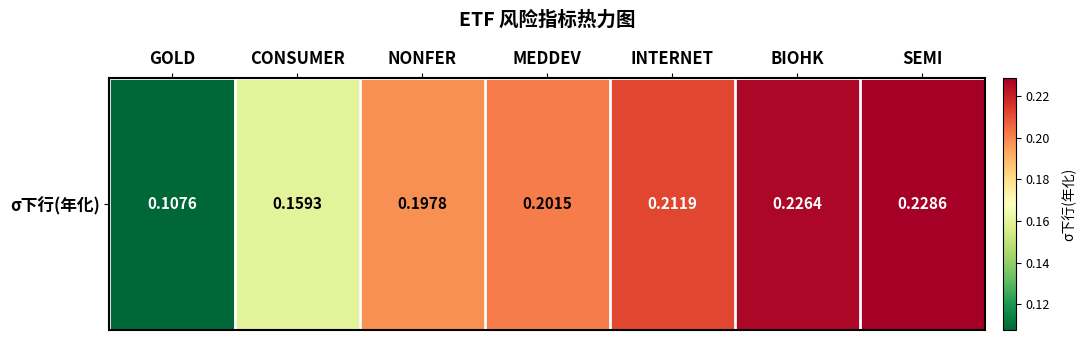

What is the difference between the maximum and second lowest values?

0.1